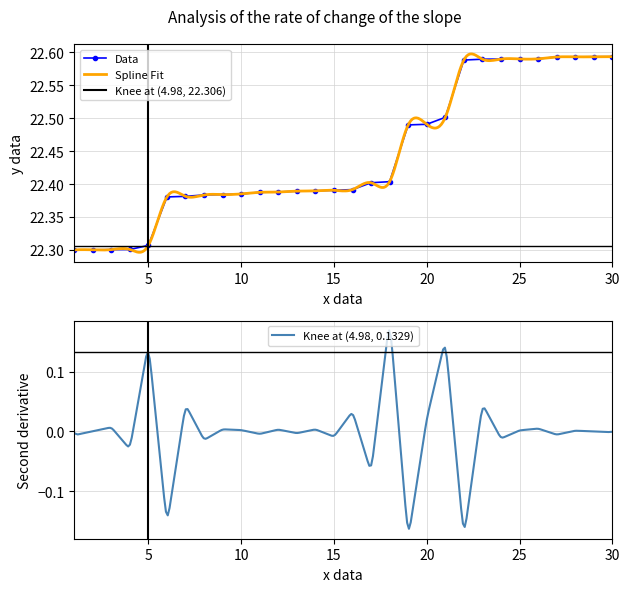

Reading left to right, extract all data points from this chart.

22.3	22.3	22.3	22.3	22.3	22.4	22.4	22.4	22.4	22.4	22.4	22.4	22.4	22.4	22.4	22.4	22.4	22.4	22.5	22.5	22.5	22.6	22.6	22.6	22.6	22.6	22.6	22.6	22.6	22.6